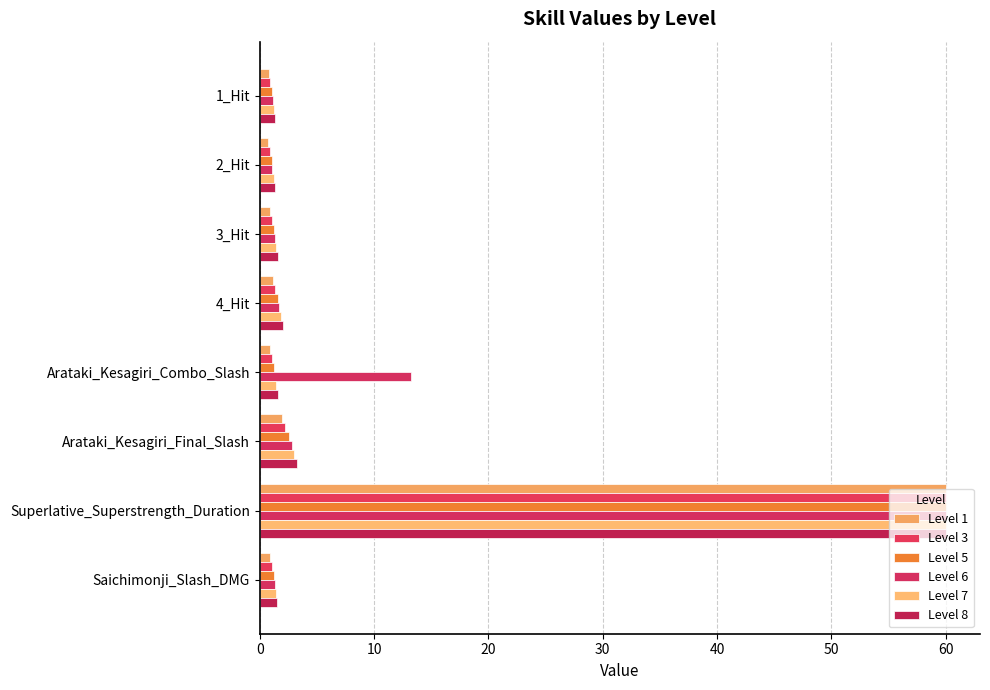

What is the average value of the Level 3 series?

8.6